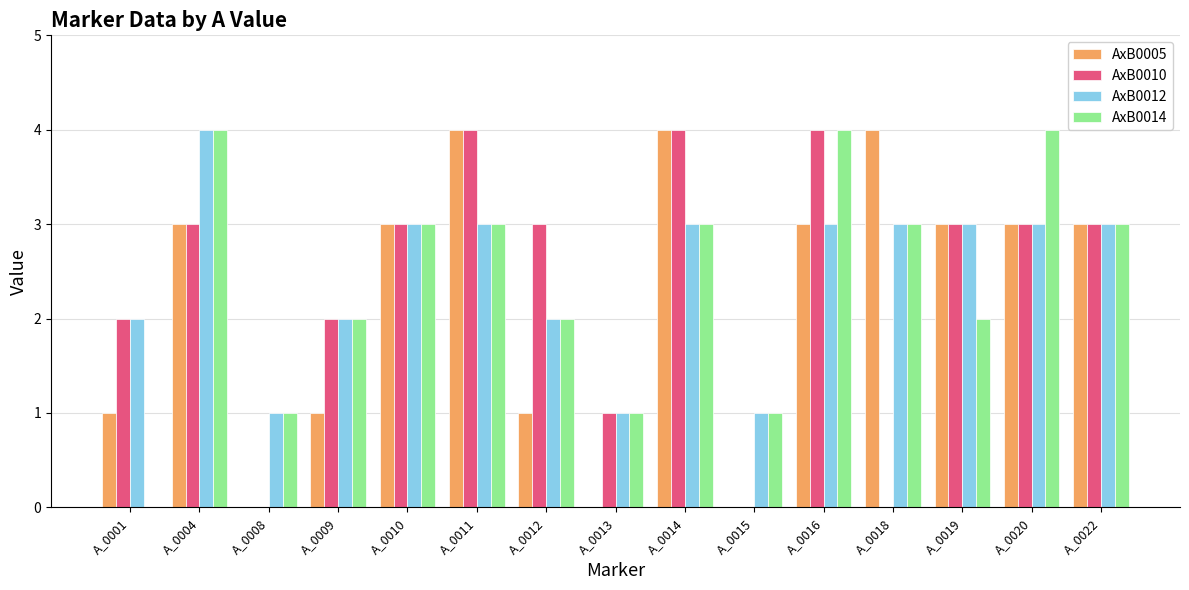

What is the maximum value shown in the chart?

4